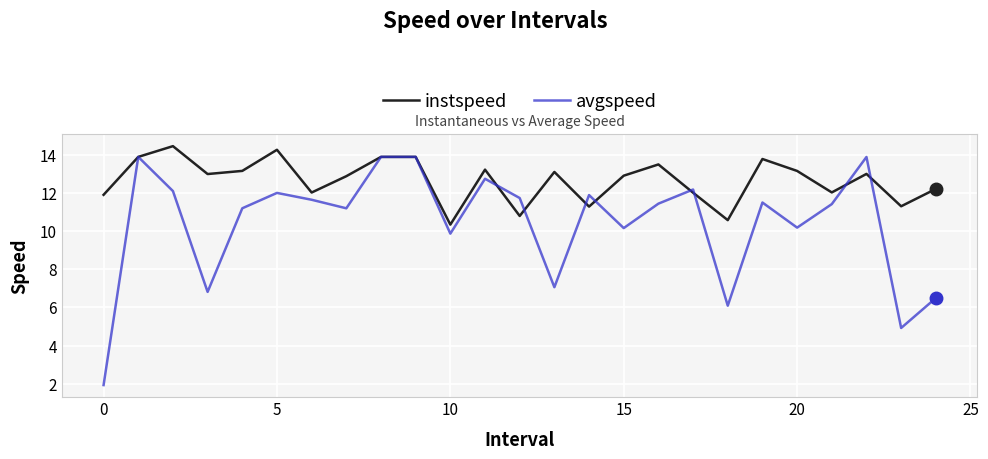

Rank the series by their average value, from lowest to highest.

avgspeed, instspeed